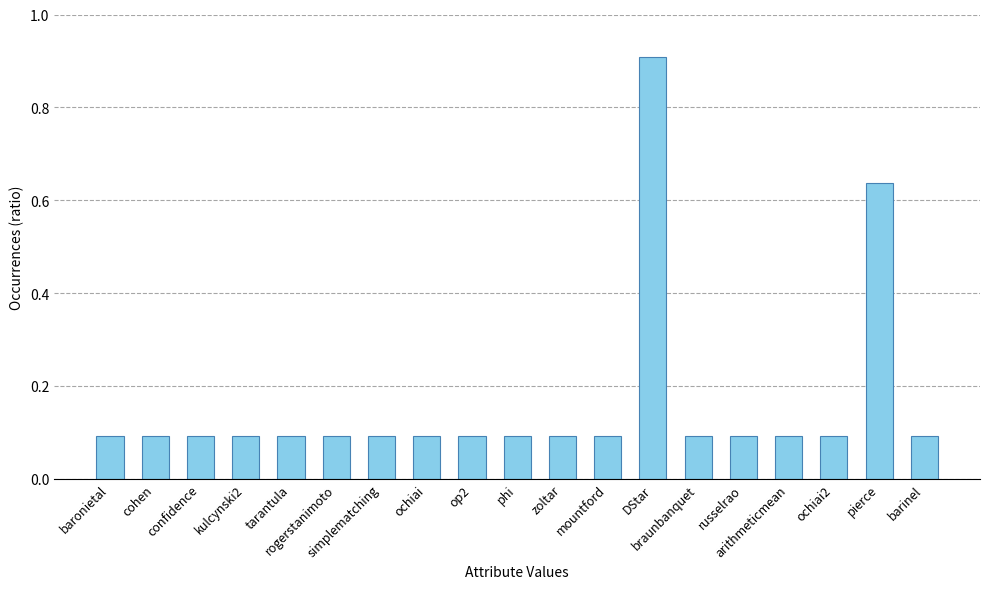

The value at tarantula is 0.1. True or false?

True